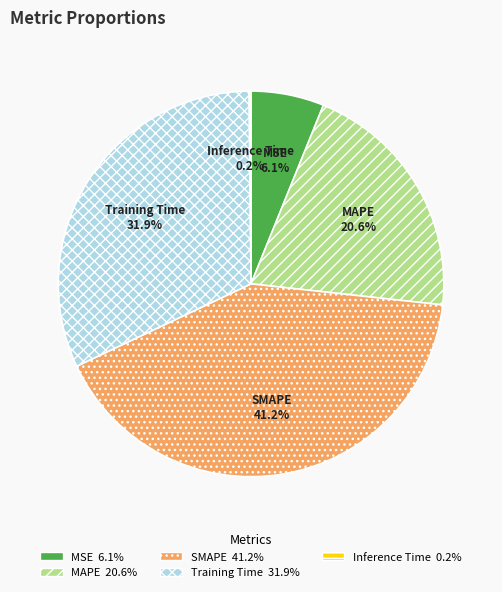

Do MAPE and Training Time together represent more than half of the pie?

Yes